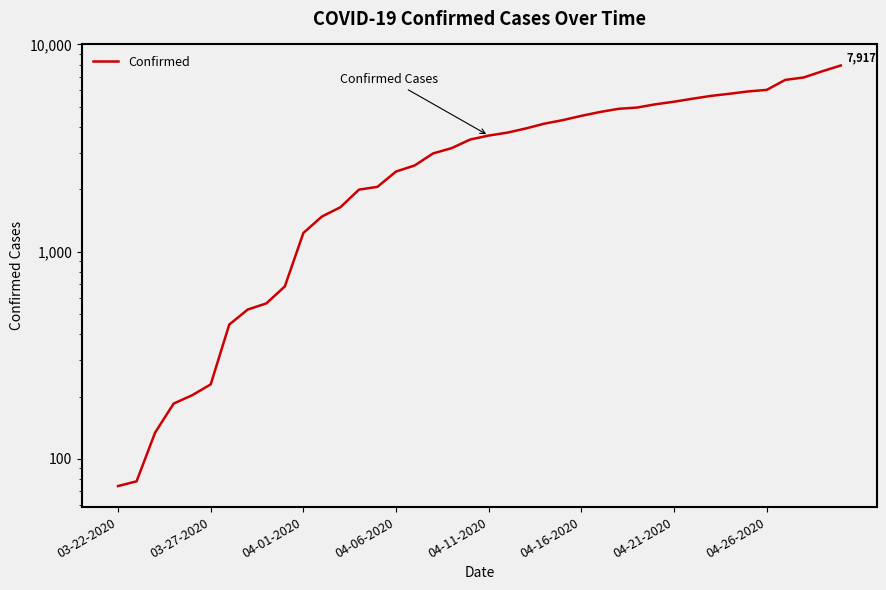

The chart shows a value of 7458 at 32. True or false?

False